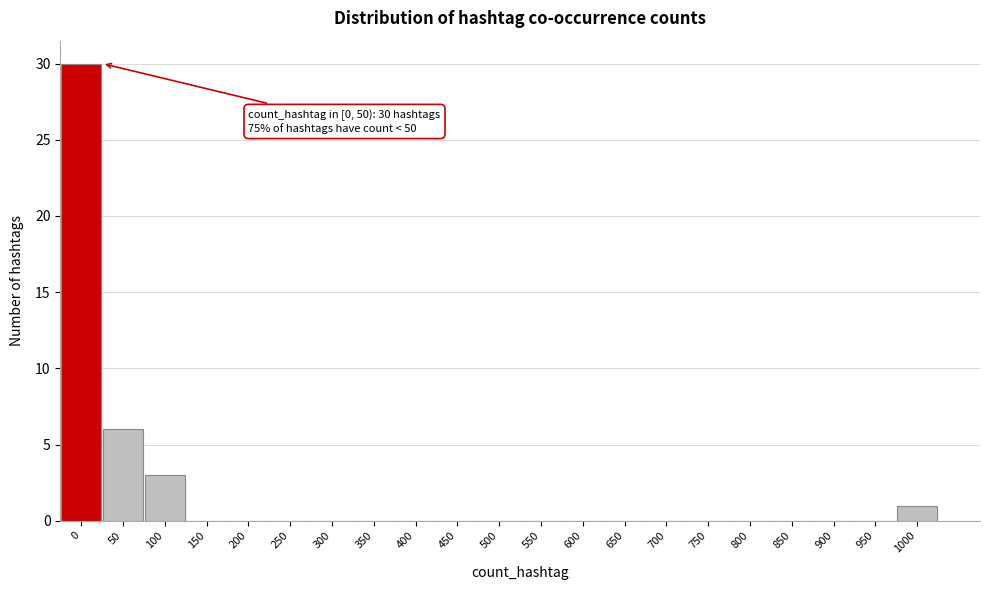

Reading left to right, transcribe all the data shown in this chart.

0=30	50=6	100=3	150=0	200=0	250=0	300=0	350=0	400=0	450=0	500=0	550=0	600=0	650=0	700=0	750=0	800=0	850=0	900=0	950=0	1000=1